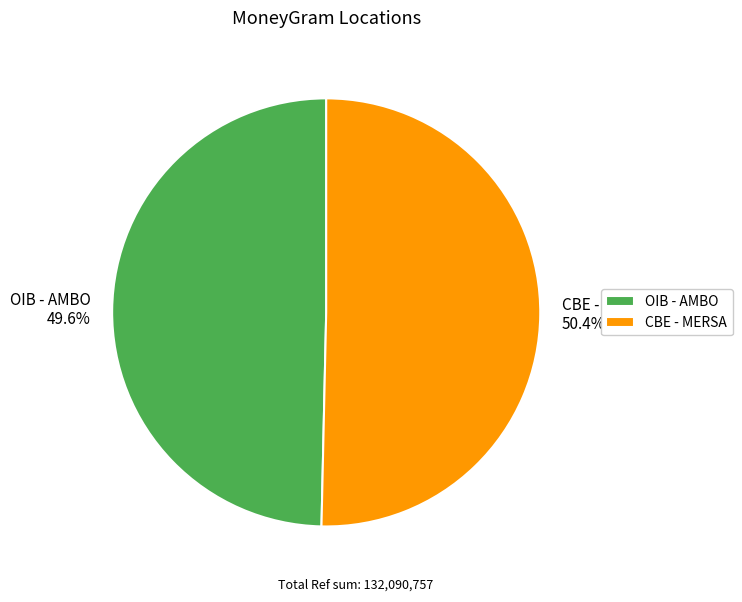

Rank the categories by value from lowest to highest.

OIB - AMBO, CBE - MERSA